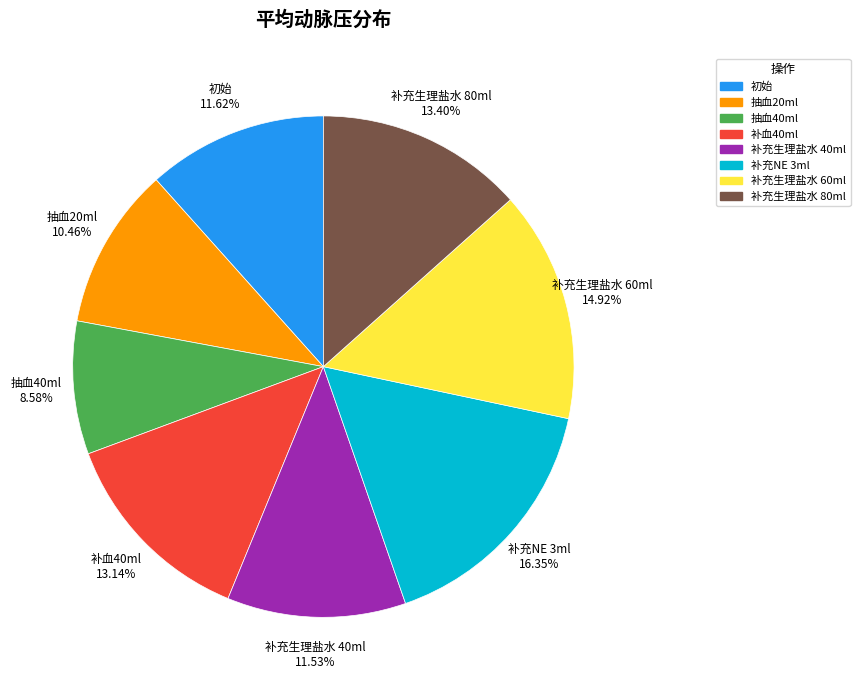

To the nearest percent, what percentage of the pie is 补充生理盐水 40ml?

12%